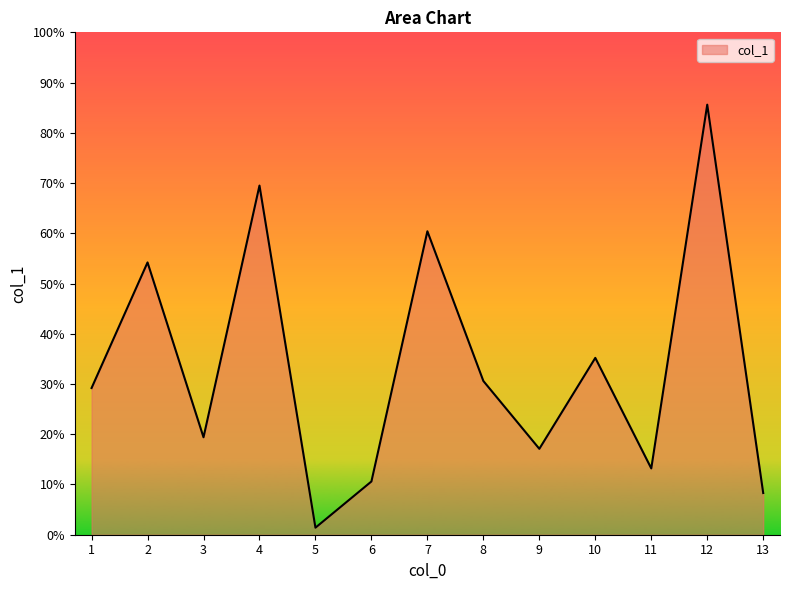

What is the difference between the second highest and second lowest values?

61.2